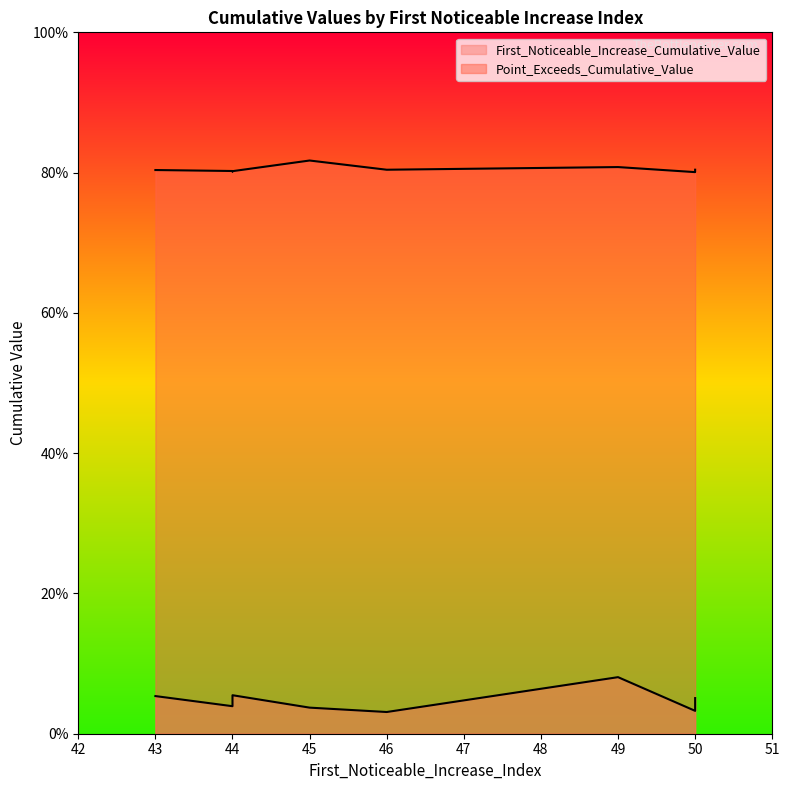

Count the Point_Exceeds_Cumulative_Value values in the range 0 to 1.

10